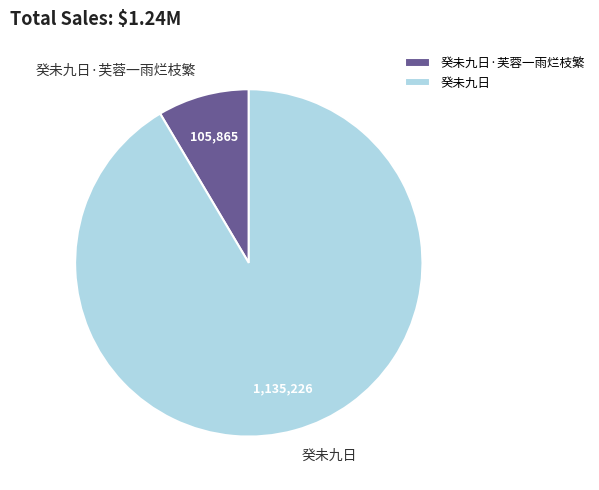

Count the number of slices in the pie.

2